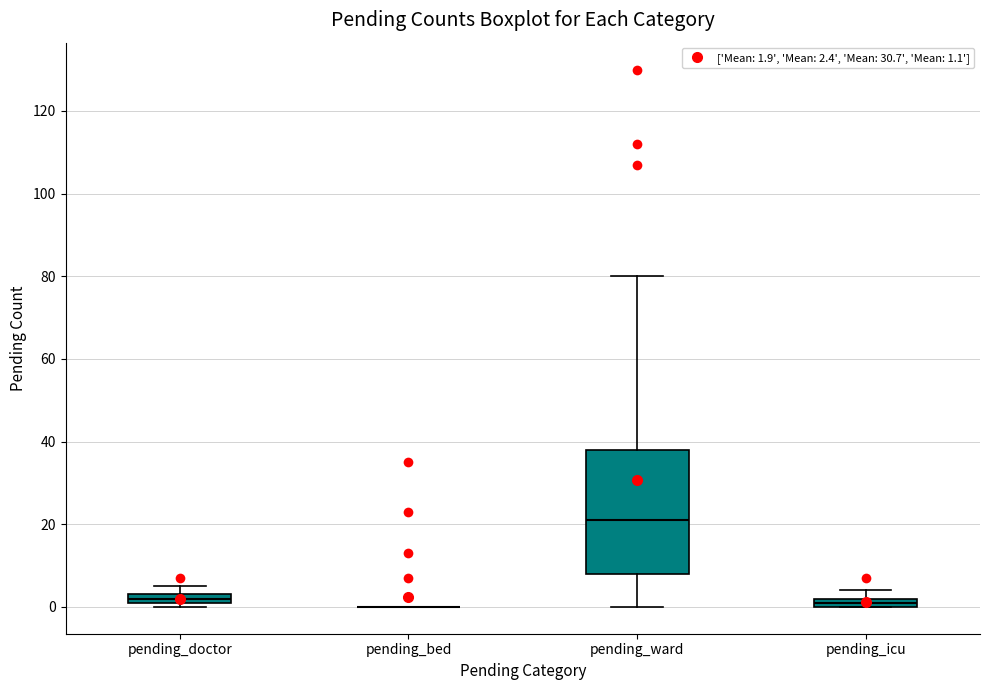

Which box is the tallest, from its lower edge to its upper edge?

pending_ward